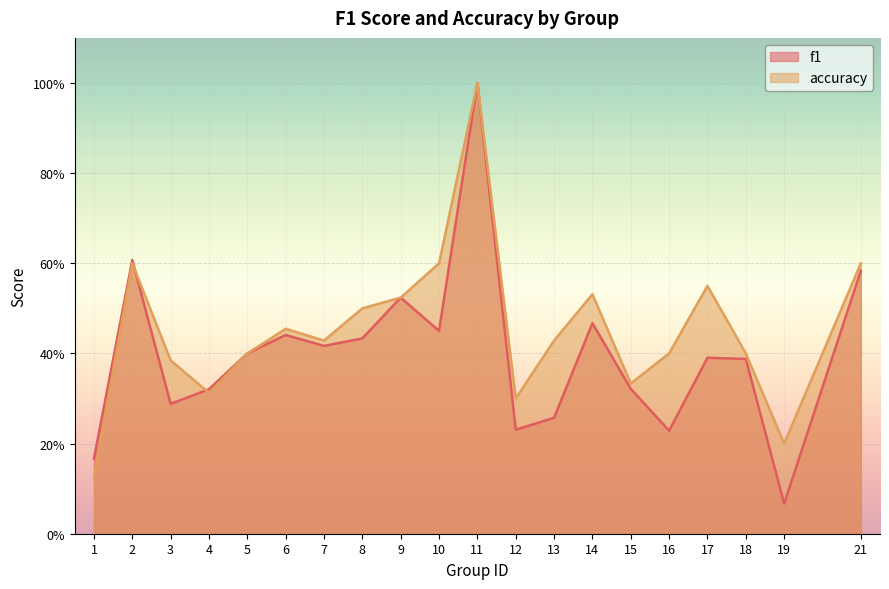

What is the sum of the f1 values at 2 and 21?

1.2